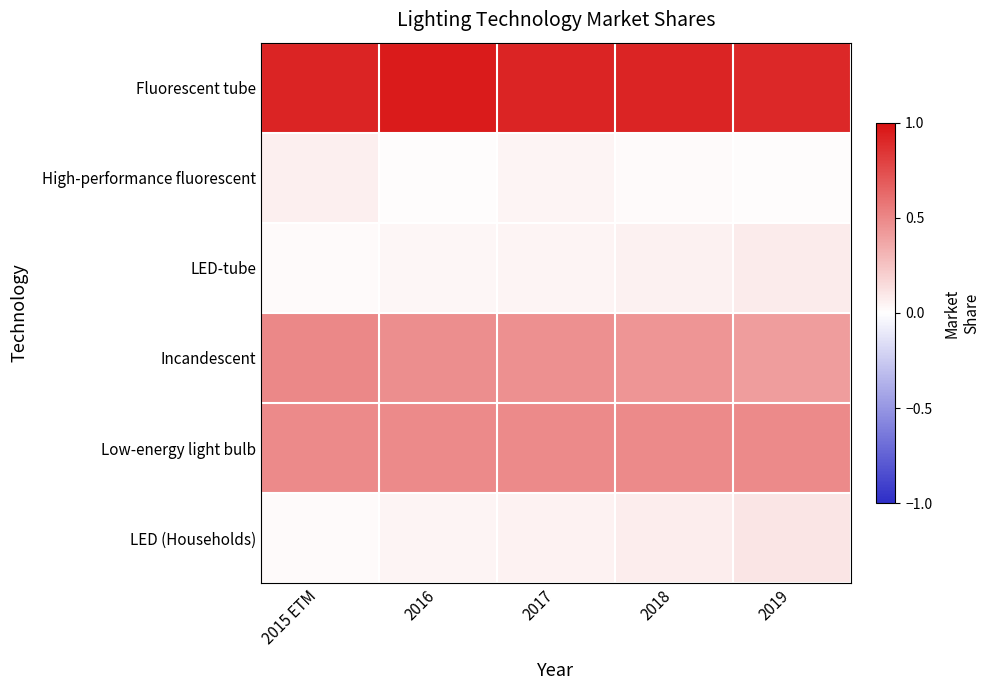

At how many categories does at least one series exceed 0?

5